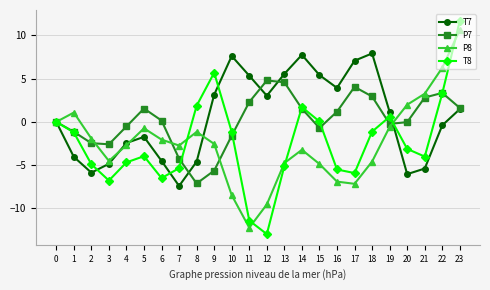

At which category is the sum across all series the highest?

23